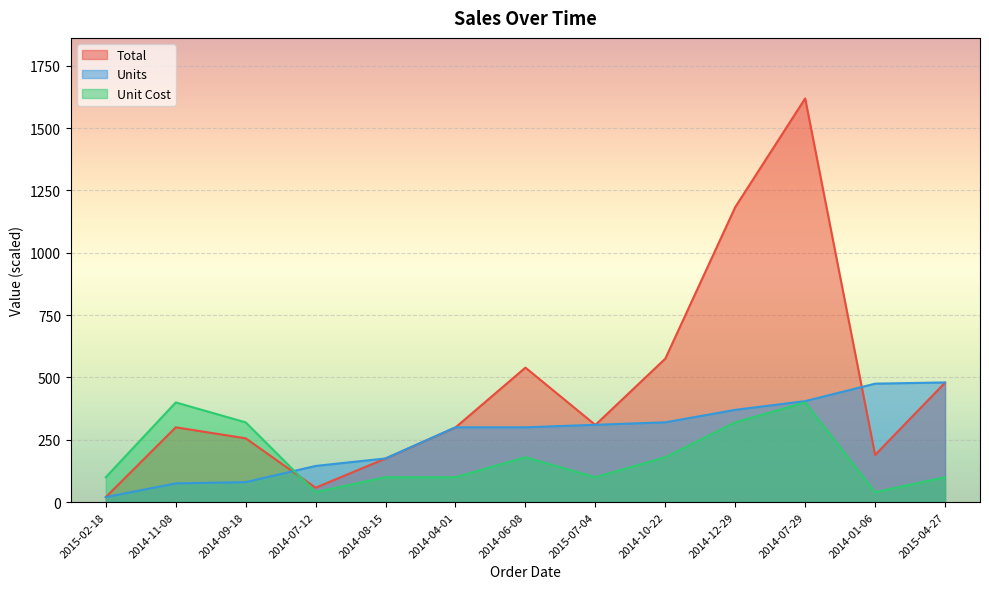

What is the value of the Unit Cost point at the 10th from the left?

319.8